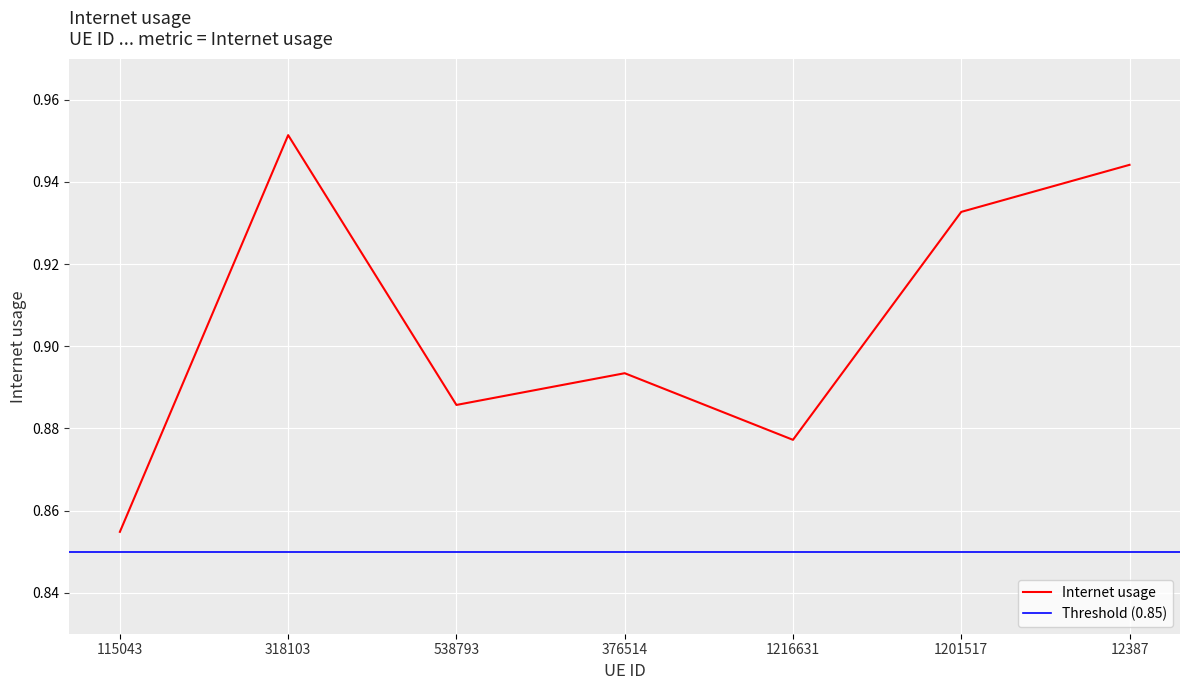

The chart shows a value of 0.4 at 376514. True or false?

False